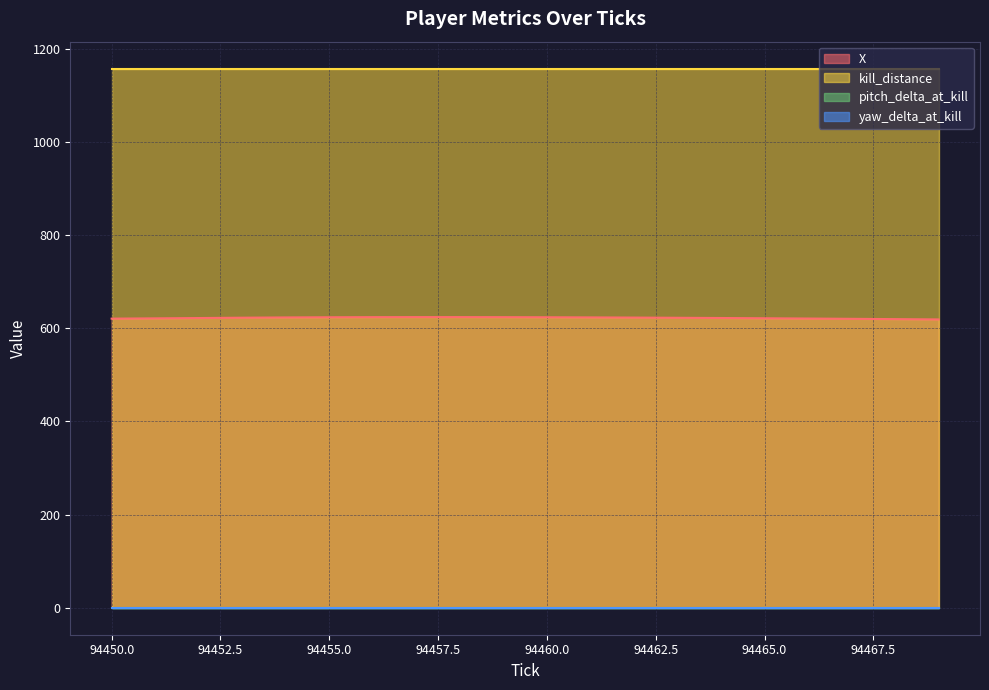

True or false: X has a value of 623.7 at 94456.

True